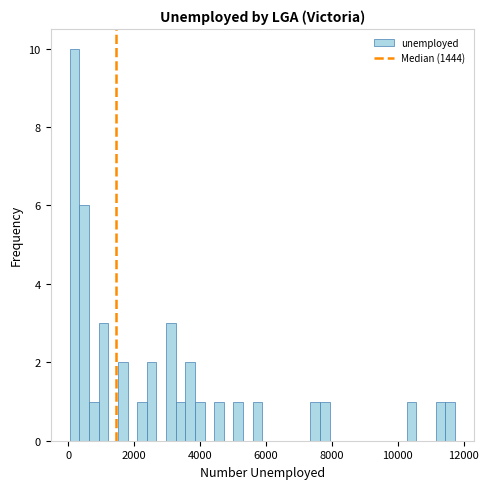

Around what value on the x-axis is the tallest bar? Give the approximate position of its centre, as read against the axis.

200